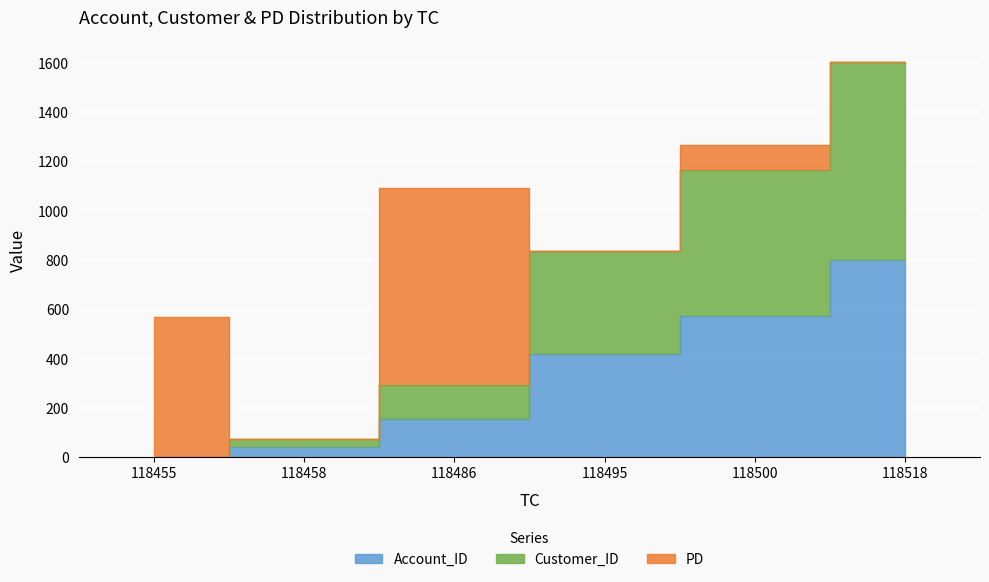

At which label does Customer_ID reach its peak?

118518